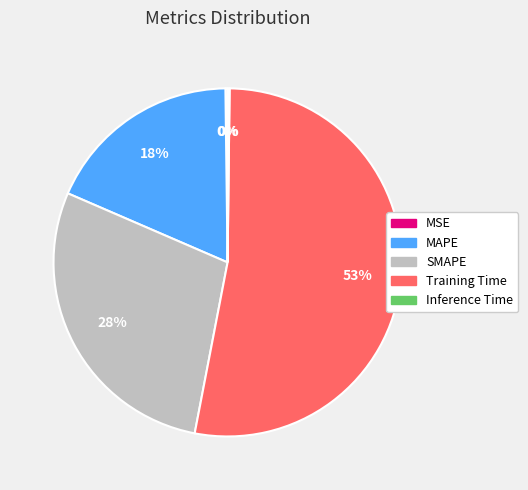

Does any single category account for the majority?

Yes